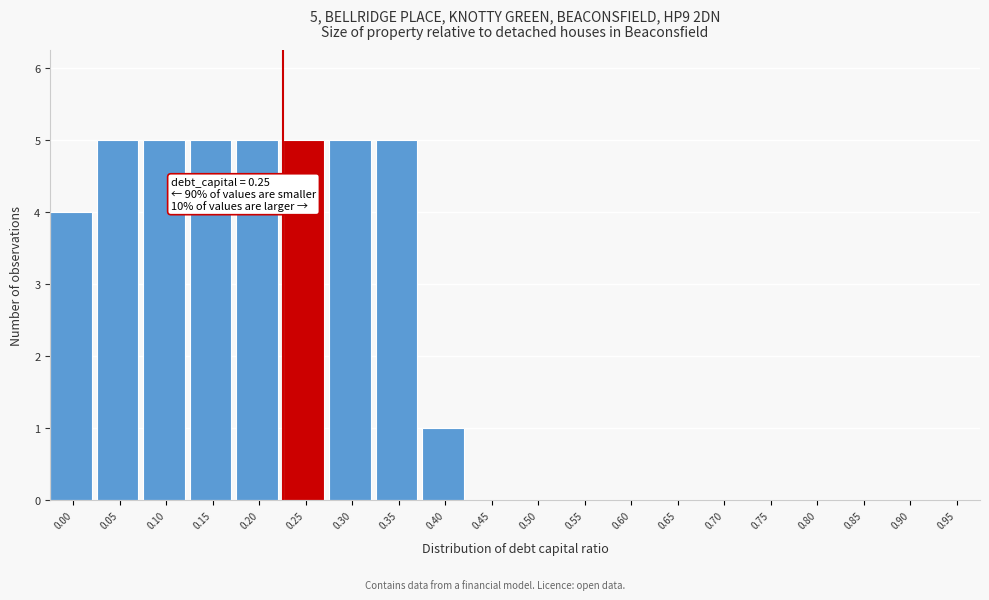

Reading right to left, extract all data points from this chart.

0.95=0	0.90=0	0.85=0	0.80=0	0.75=0	0.70=0	0.65=0	0.60=0	0.55=0	0.50=0	0.45=0	0.40=1	0.35=5	0.30=5	0.25=5	0.20=5	0.15=5	0.10=5	0.05=5	0.00=4